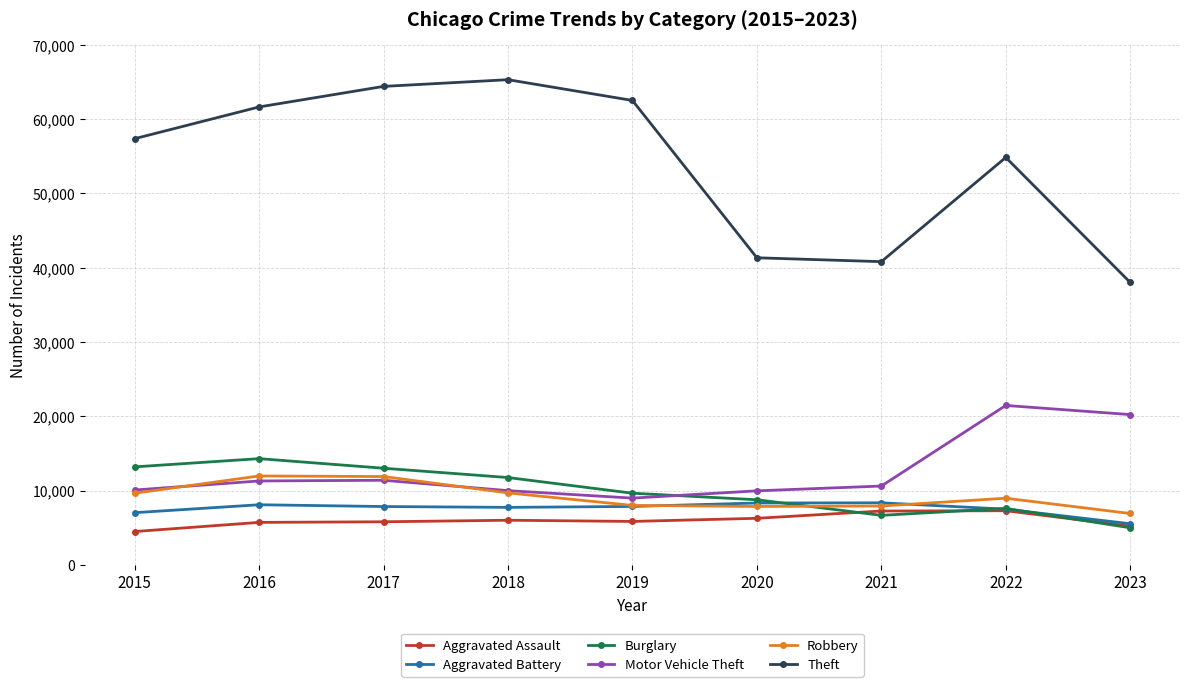

True or false: Motor Vehicle Theft and Theft cross at least once.

False